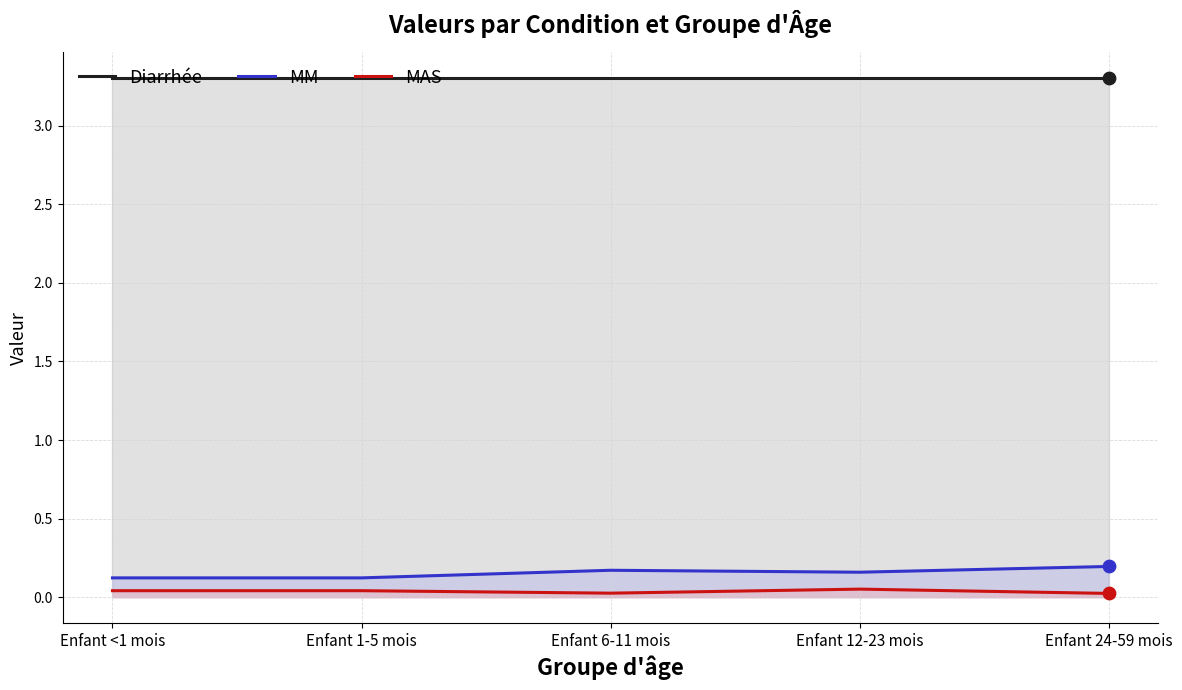

Which series reaches the maximum Y coordinate?

Diarrhée